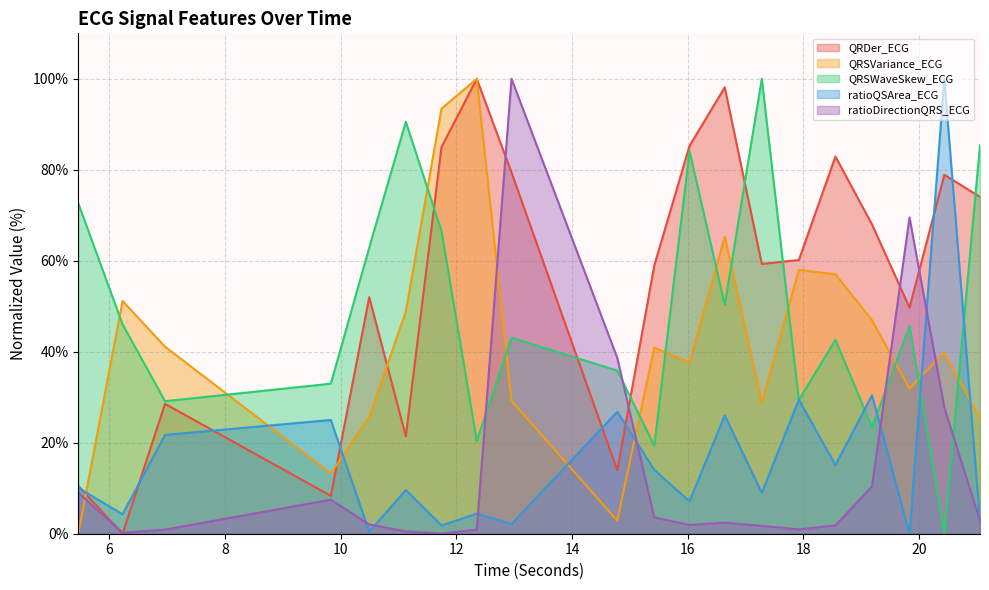

How many interior local peaks does the ratioQSArea_ECG series have?

8